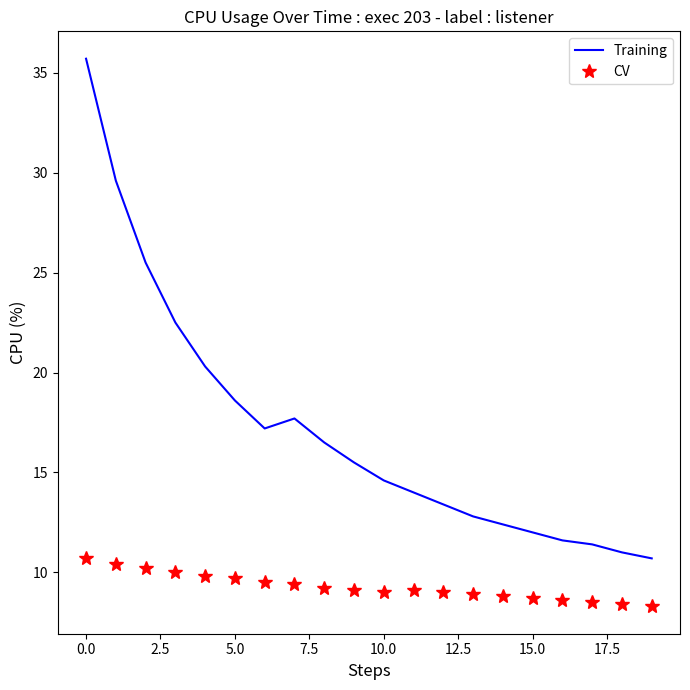

What is the difference between the second highest and second lowest values in the CV series?

2.0